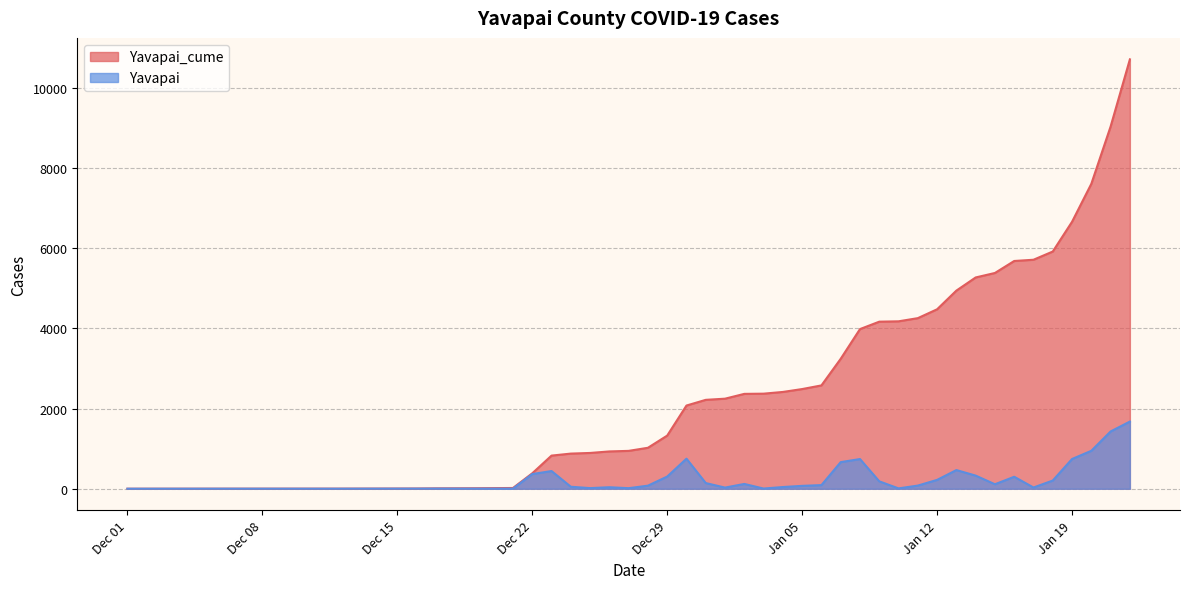

What are all the series names shown in the legend?

Yavapai_cume, Yavapai